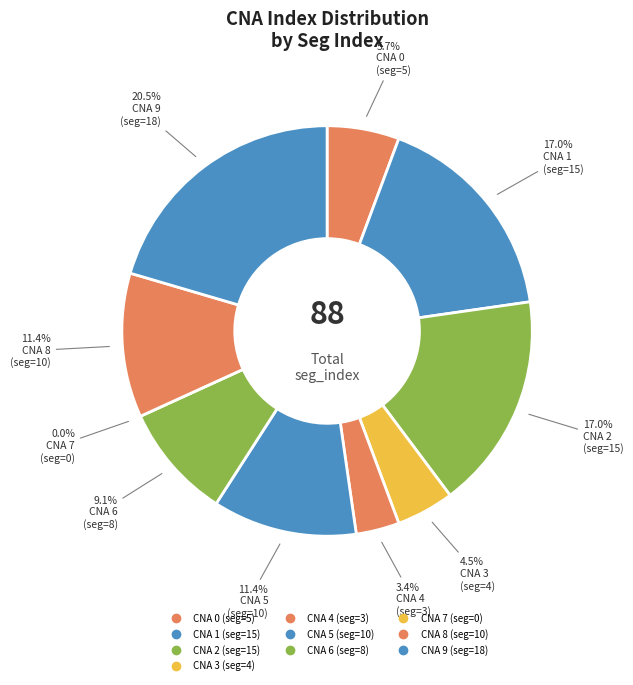

What is the largest slice in the pie chart?

9